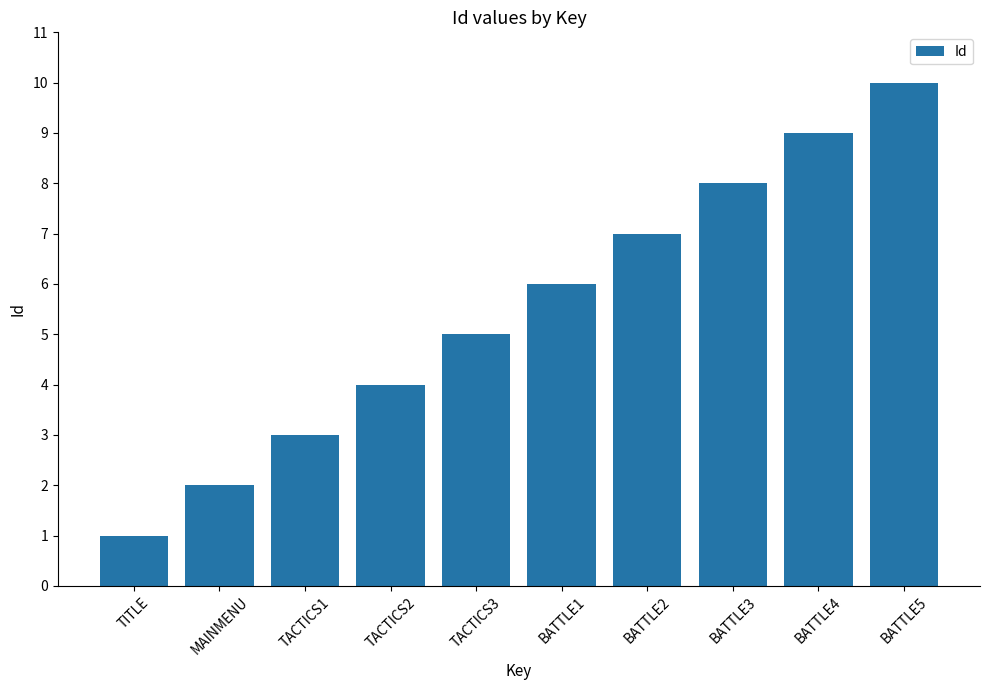

How many data points are less than 6?

5